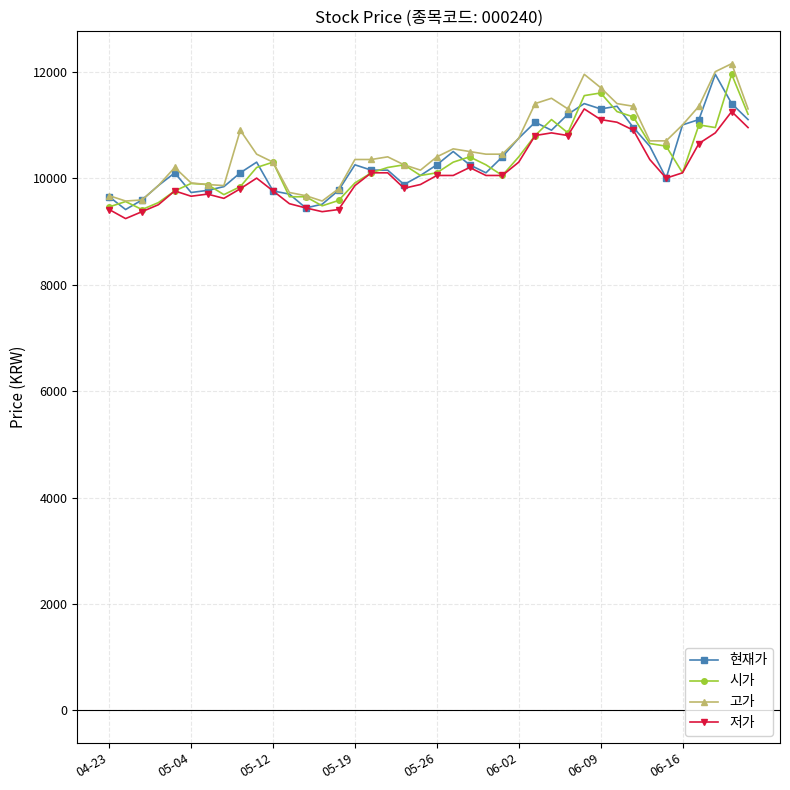

What is the lowest value of the 고가 series?

9570